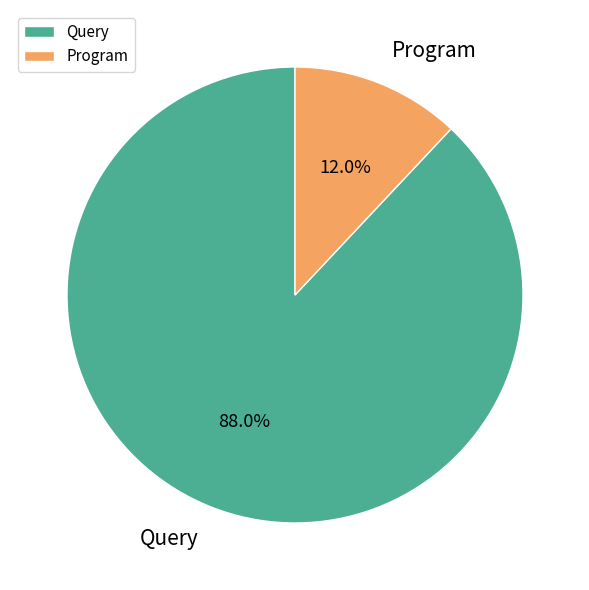

Which has a higher value, Program or Query?

Query